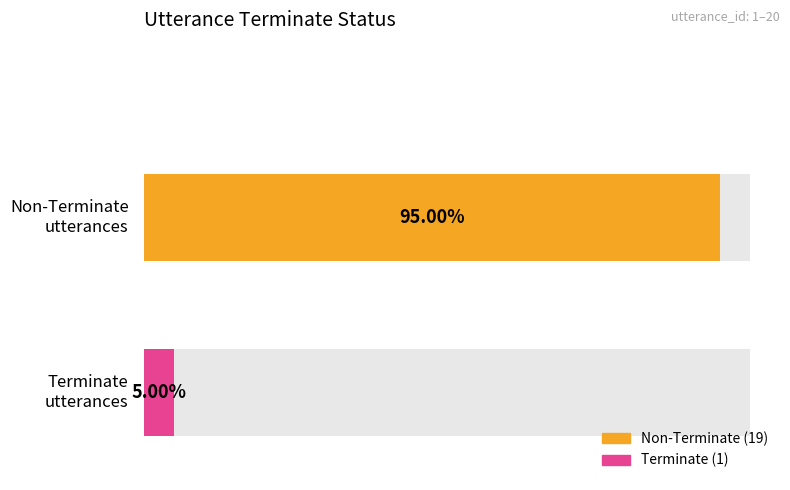

Are the bars grouped side by side (vs. stacked)?

No